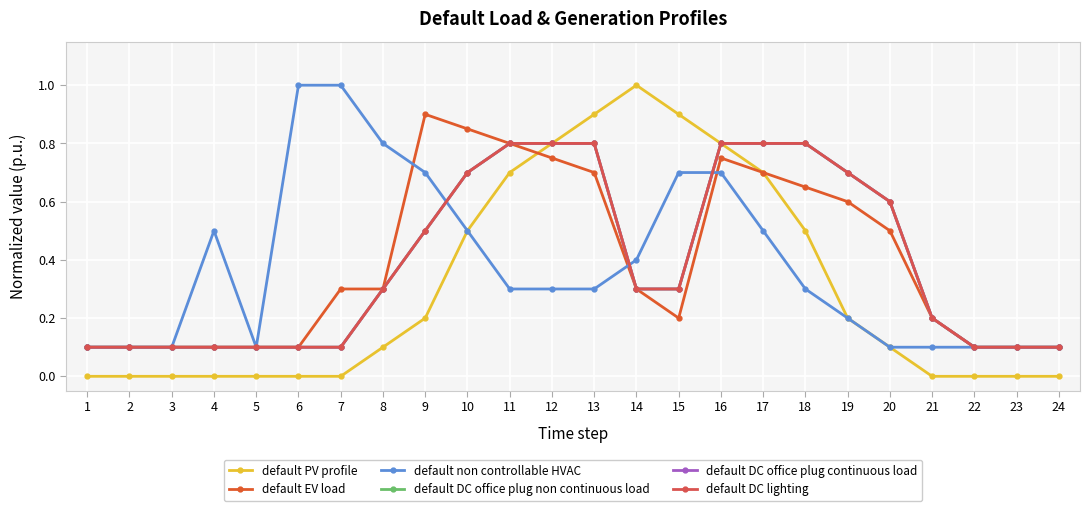

True or false: default EV load has a value of 0.3 at 17.

False